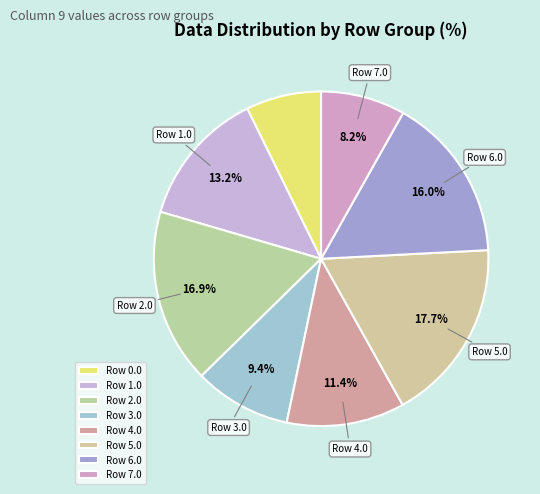

Rank the categories by value from highest to lowest.

Row 5.0, Row 2.0, Row 6.0, Row 1.0, Row 4.0, Row 3.0, Row 7.0, Row 0.0